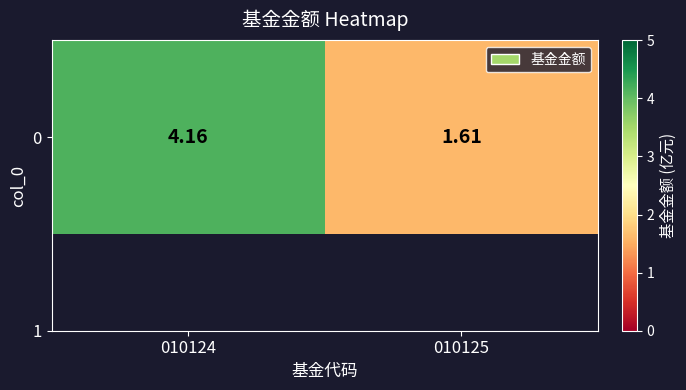

What is the difference between the values at 010124 and 010125?

2.5